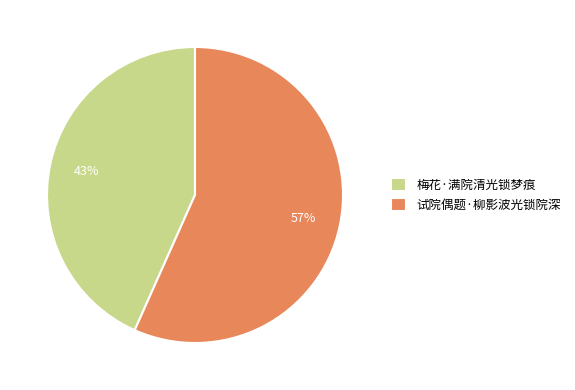

To the nearest percent, what is the combined percentage of 试院偶题·柳影波光锁院深 and 梅花·满院清光锁梦痕?

100%